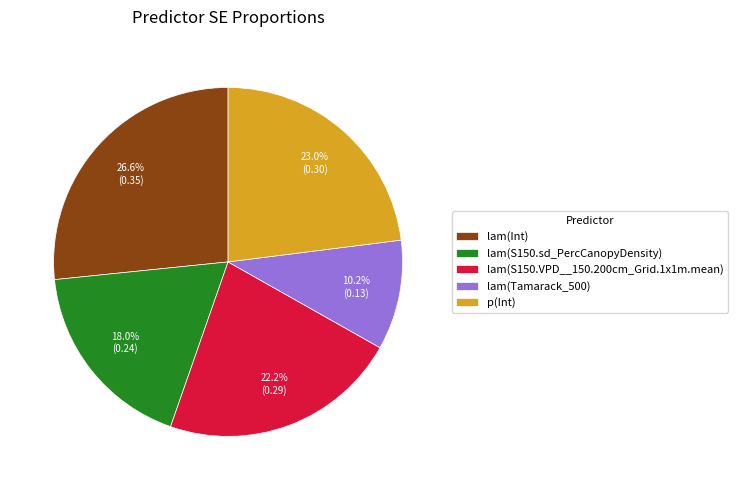

Between lam(Int) and lam(S150.VPD__150.200cm_Grid.1x1m.mean), which is larger?

lam(Int)